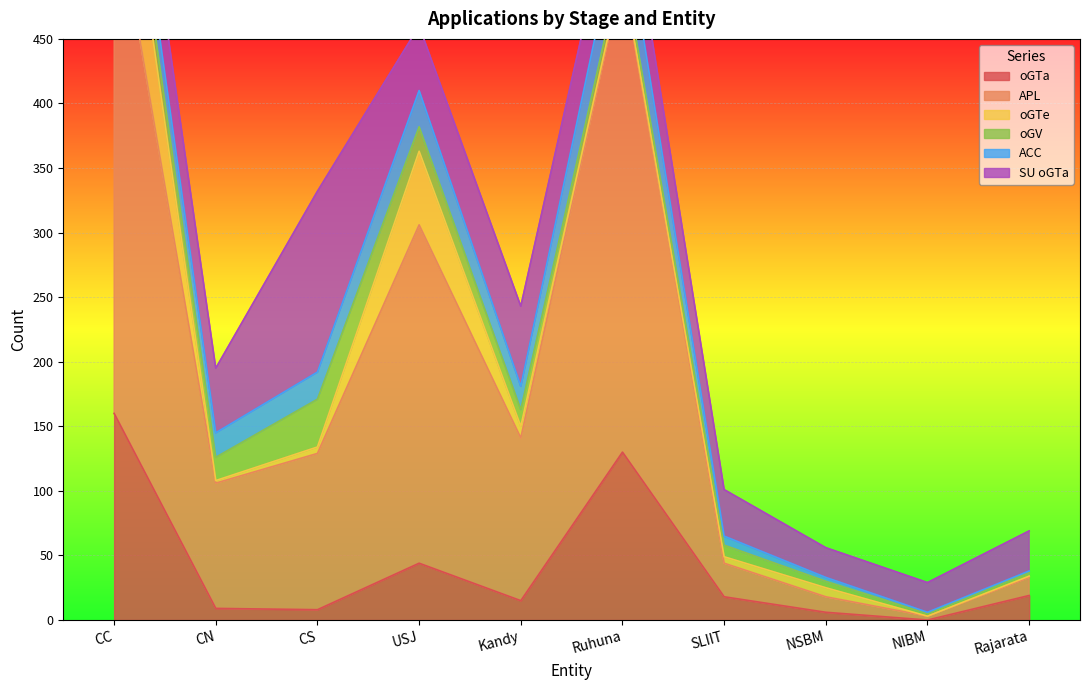

Which series has the largest total across all categories?

APL